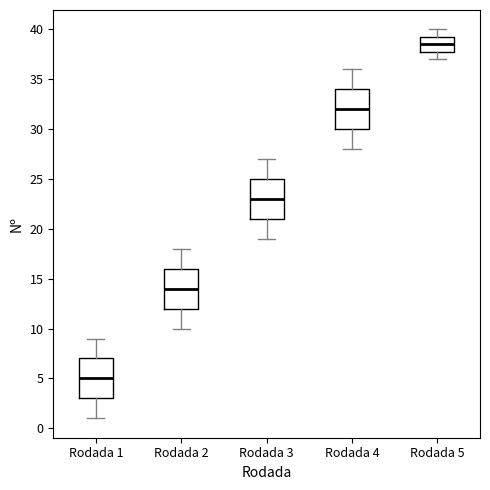

Reading left to right, read every box against the y-axis: the position of its median line, the range the box covers, and the ends of its whiskers. The values are not printed on the chart, so give them approximately, as read against the axis.

Rodada 1: median 5.0, box 3.0 to 7.0, whiskers 1.0 to 9.0
Rodada 2: median 14.0, box 12.0 to 16.0, whiskers 10.0 to 18.0
Rodada 3: median 23.0, box 21.0 to 25.0, whiskers 19.0 to 27.0
Rodada 4: median 32.0, box 30.0 to 34.0, whiskers 28.0 to 36.0
Rodada 5: median 38.5, box 38.0 to 39.5, whiskers 37.0 to 40.0